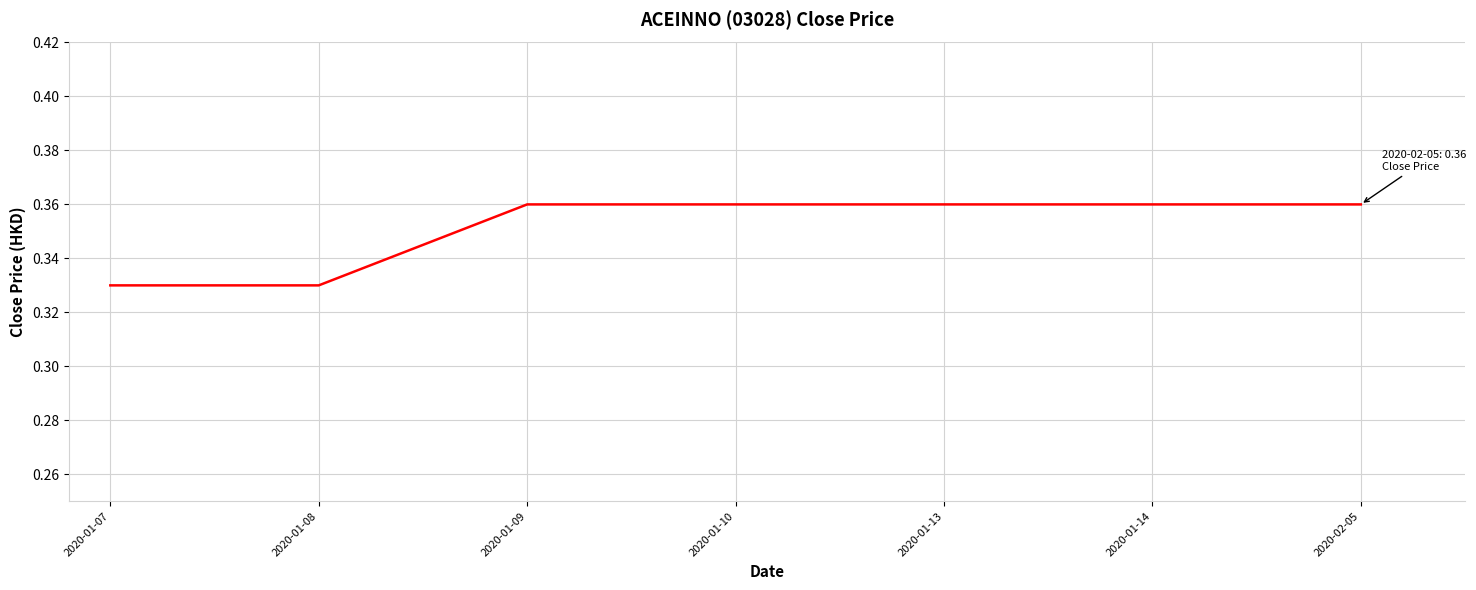

Does the chart have visible grid lines?

Yes